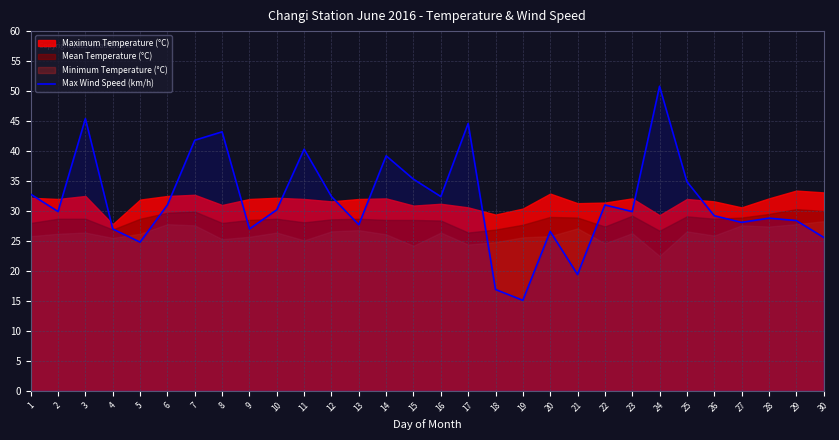

Reading left to right, extract all data points from this chart.

32.8	29.9	45.4	27.0	24.8	31.0	41.8	43.2	27.0	30.2	40.3	32.4	27.7	39.2	35.3	32.4	44.6	16.9	15.1	26.6	19.4	31.0	29.9	50.8	34.9	29.2	28.1	28.8	28.4	25.6